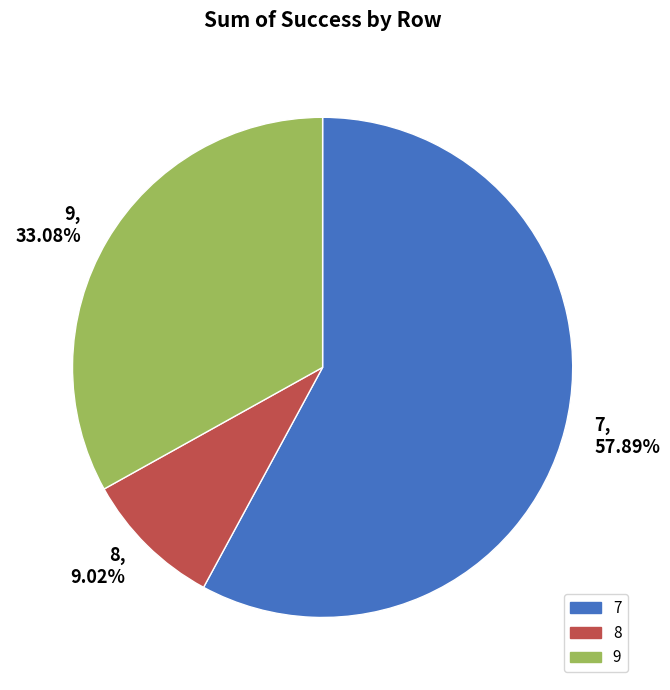

Rank the categories by value from lowest to highest.

8, 9, 7